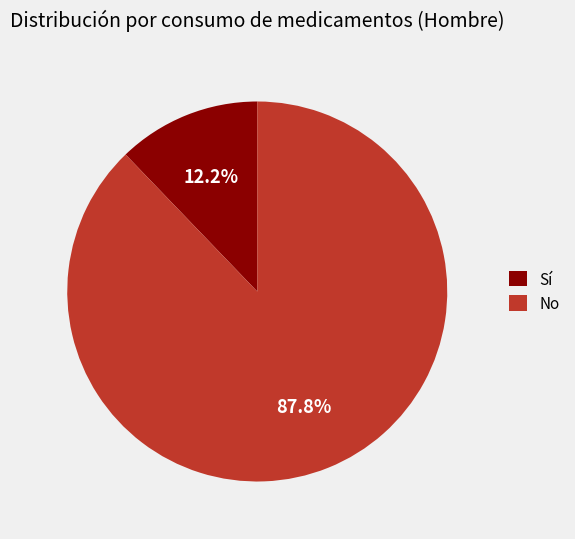

Is there any slice that represents more than half of the pie?

Yes